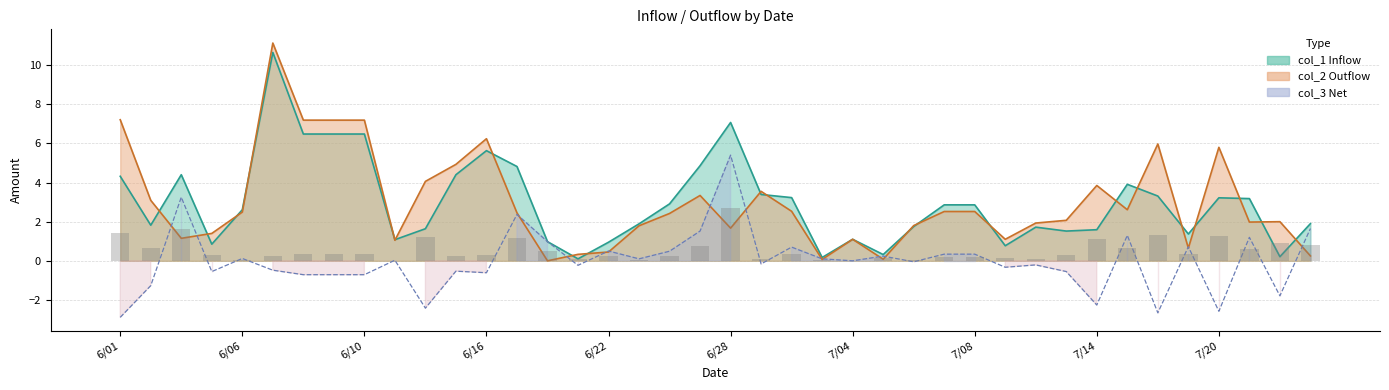

Count the number of categories in the chart.

40